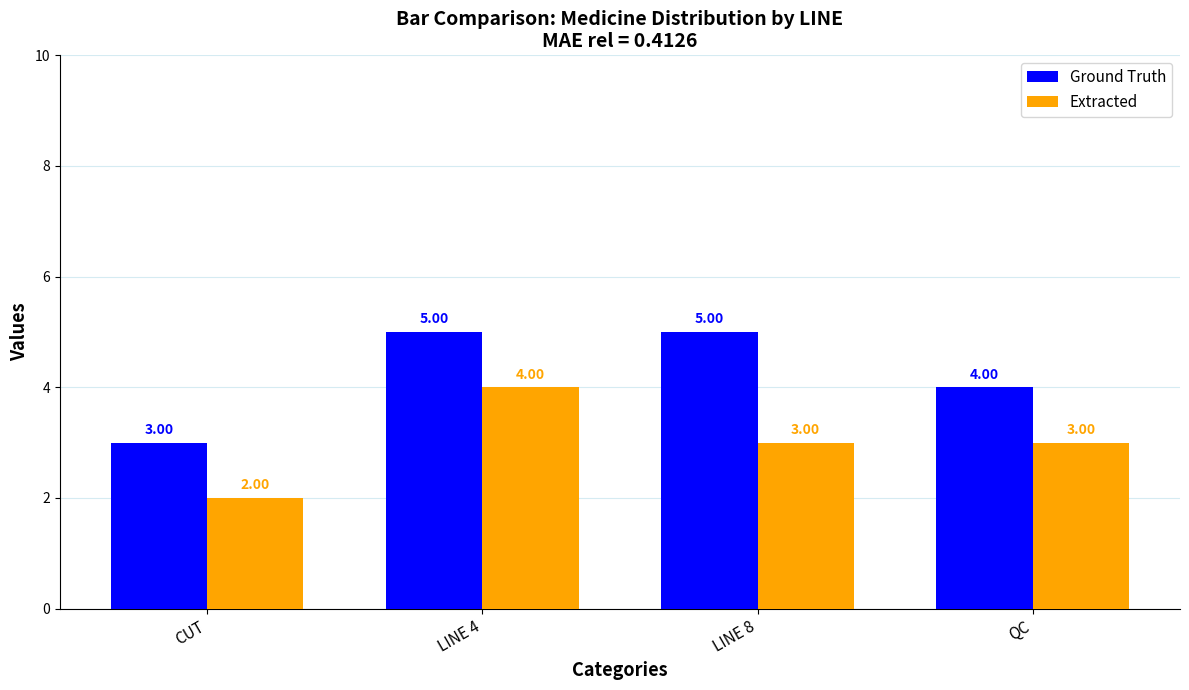

What is the difference between the Extracted values at LINE 4 and QC?

1